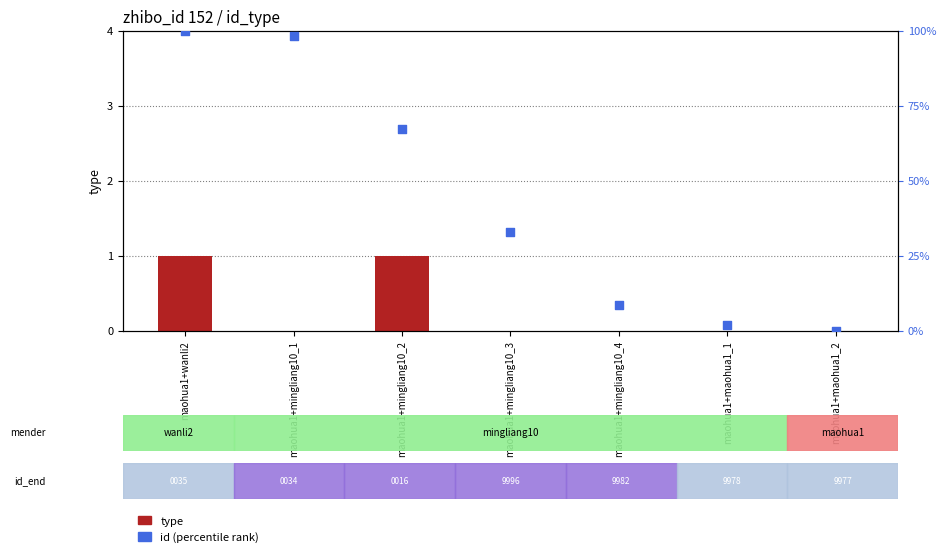

Which series has the largest Y range (max minus min)?

id (percentile rank)